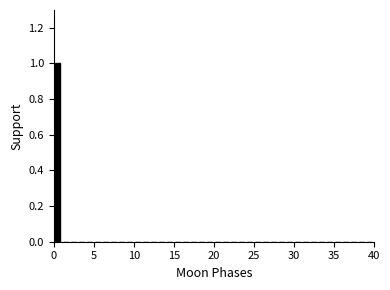

Read against the x-axis, roughly where is the centre of the tallest bar?

0.5